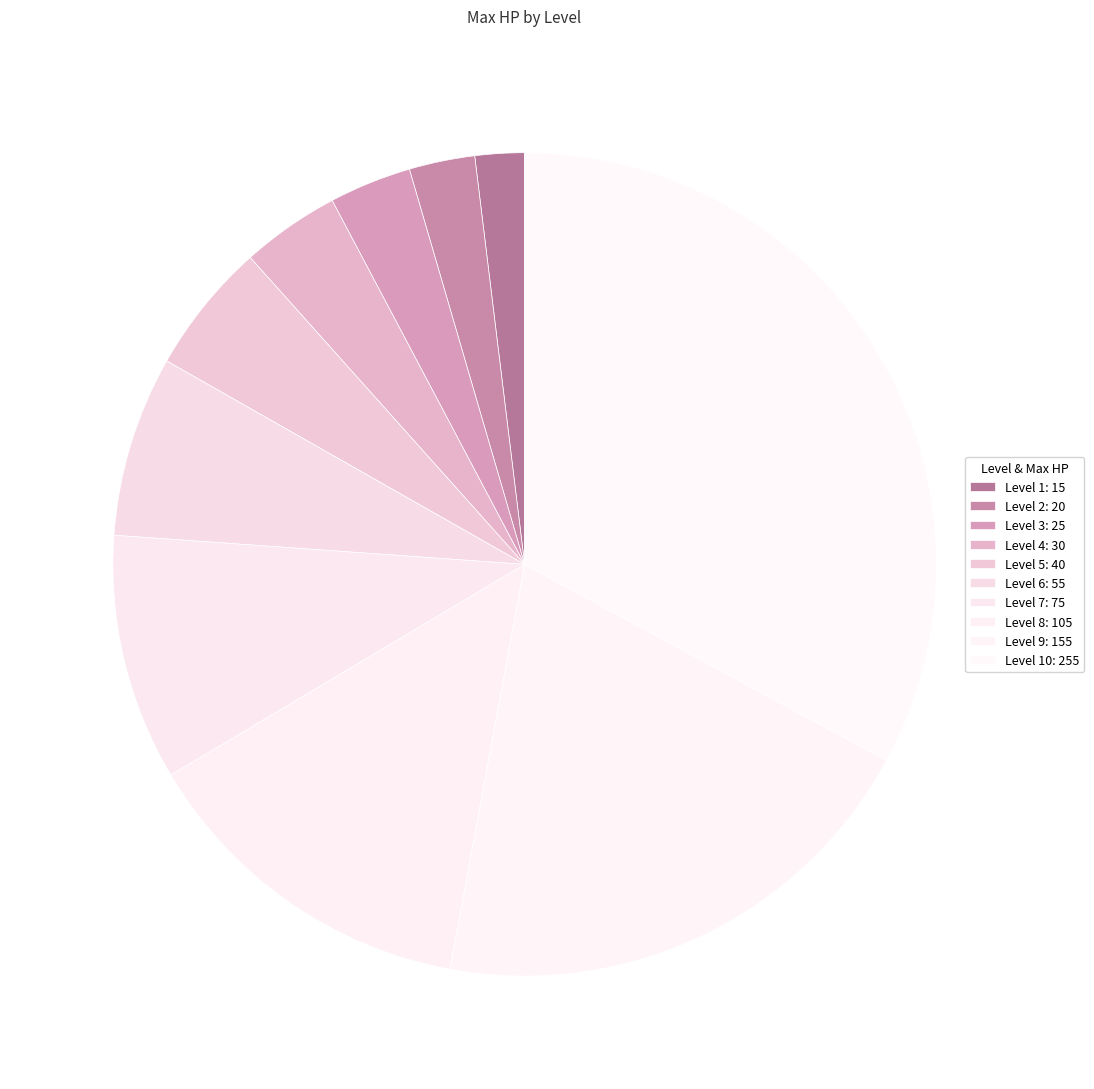

Count the number of slices in the pie.

10